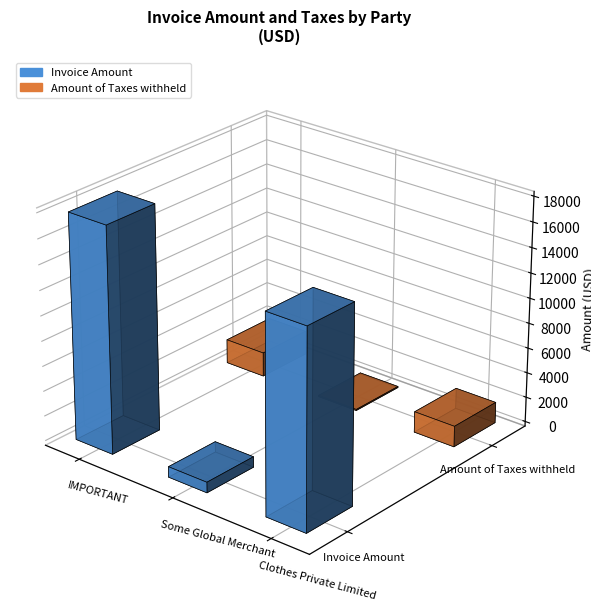

Which series has the widest spread of values?

Invoice Amount